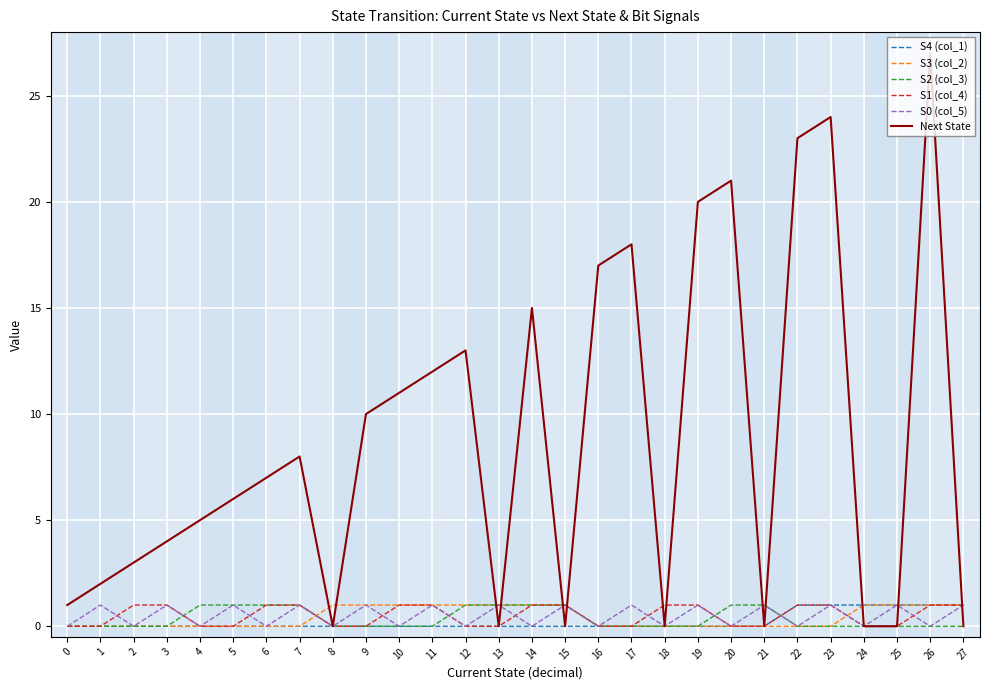

True or false: S2 (col_3) and S0 (col_5) cross at least once.

True